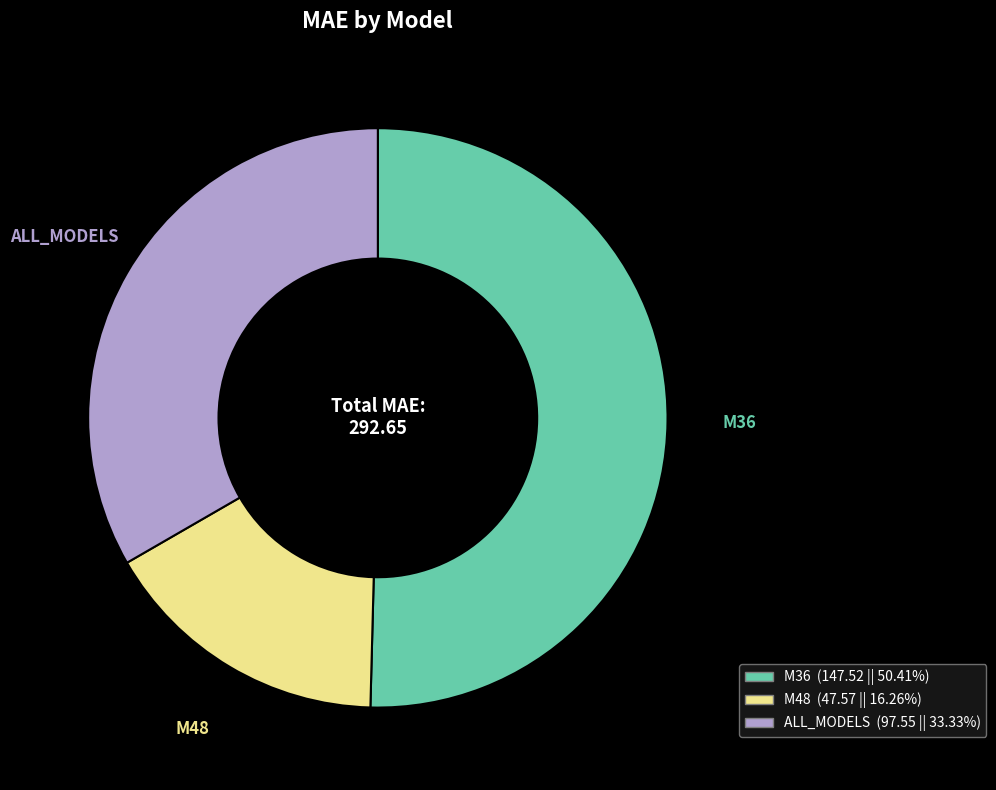

Which slice is the smallest?

M48